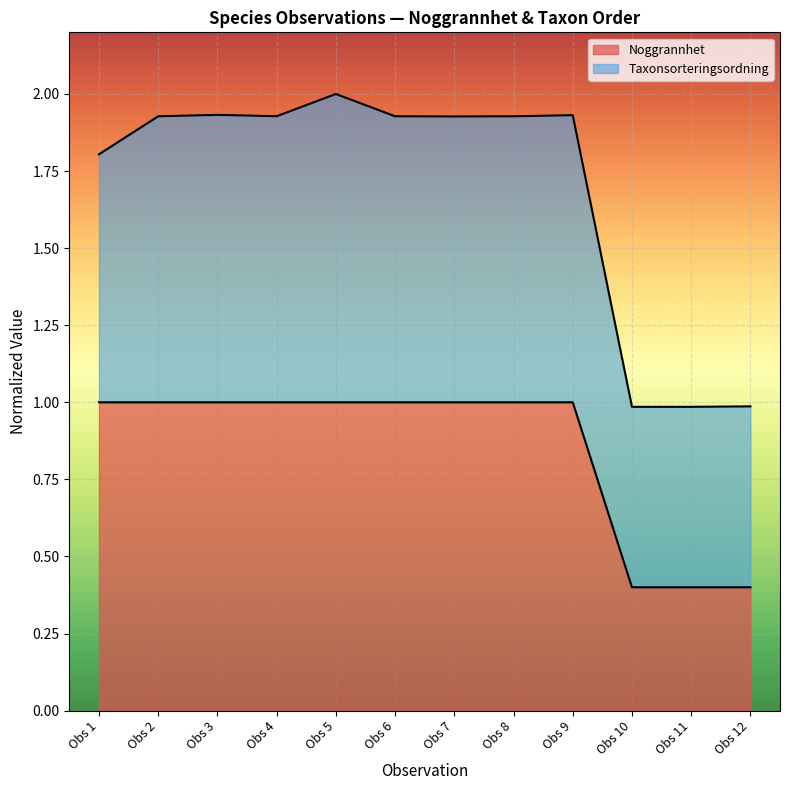

The value of Taxonsorteringsordning at Obs 5 is 1.4. True or false?

False